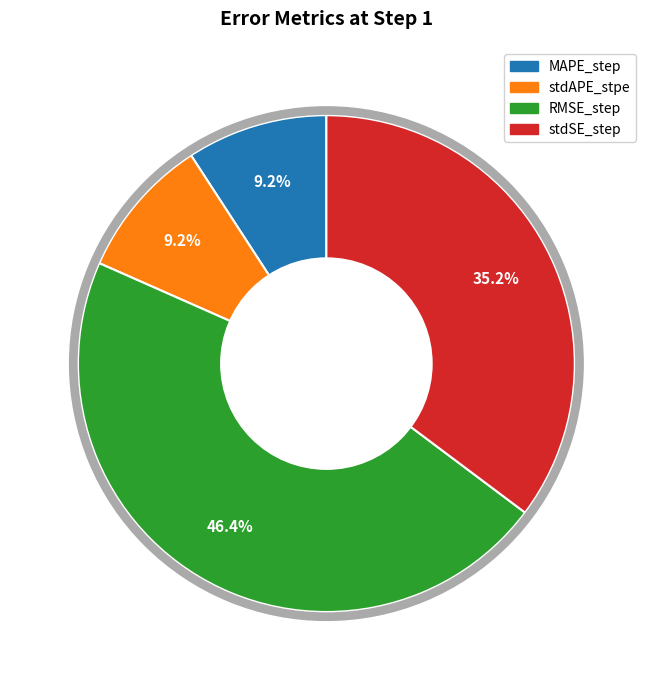

Does any single category account for the majority?

No